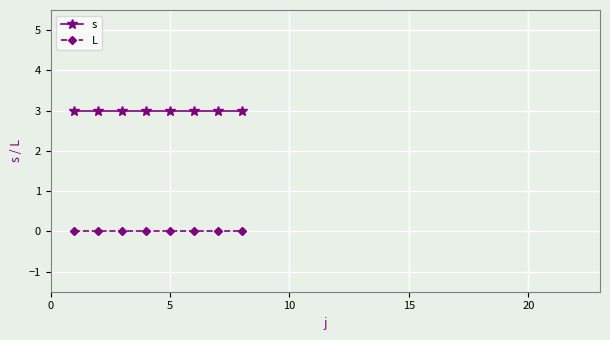

What is the value of the s point at the 8th from the left?

3